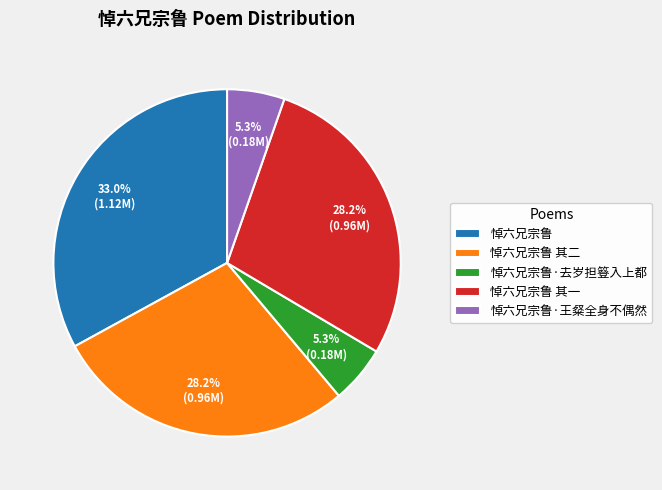

Do 悼六兄宗鲁·王粲全身不偶然 and 悼六兄宗鲁 together represent more than half of the pie?

No